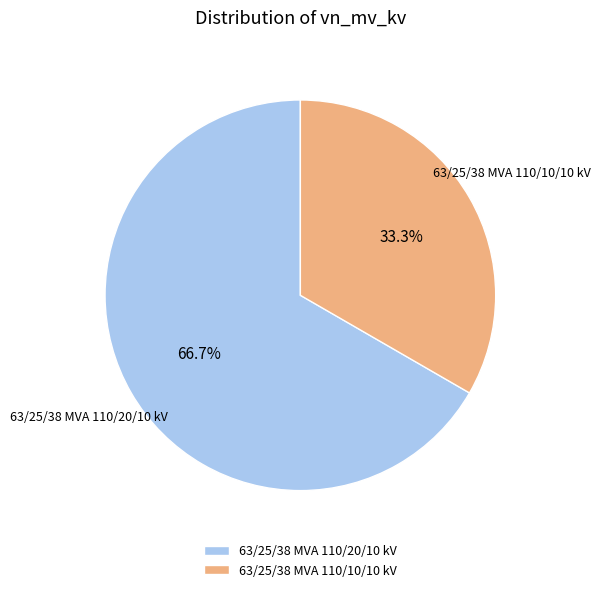

What percentage do 63/25/38 MVA 110/20/10 kV and 63/25/38 MVA 110/10/10 kV together represent?

100.0%